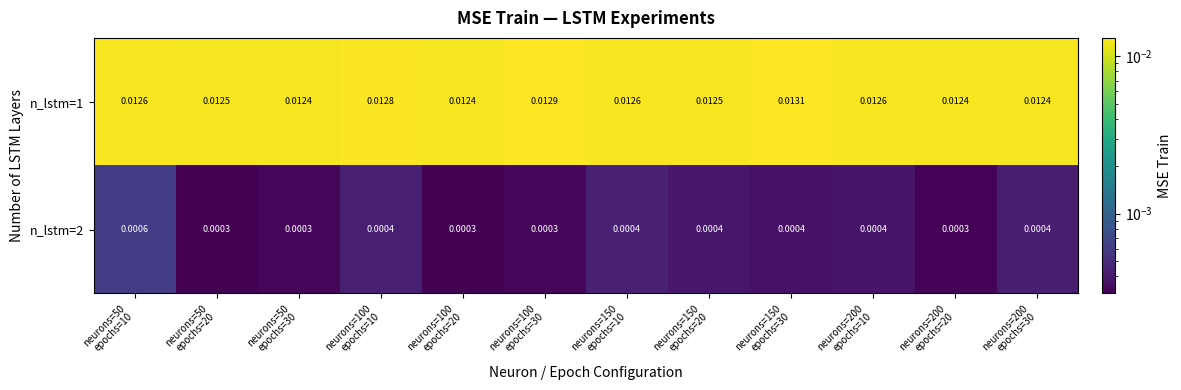

At how many categories does at least one series exceed 0?

12